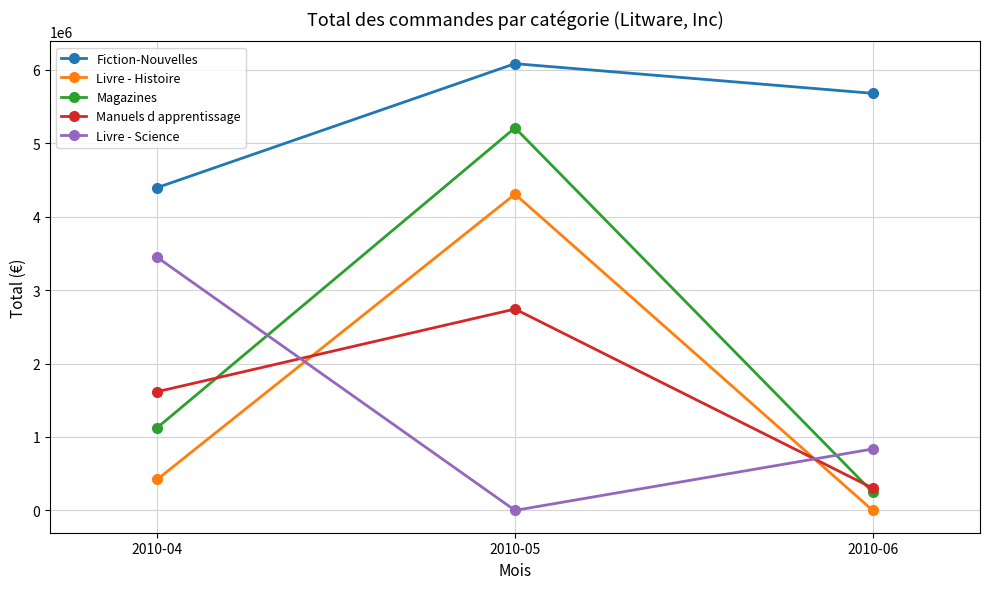

Which category has the highest value in the Manuels d apprentissage series?

2010-05